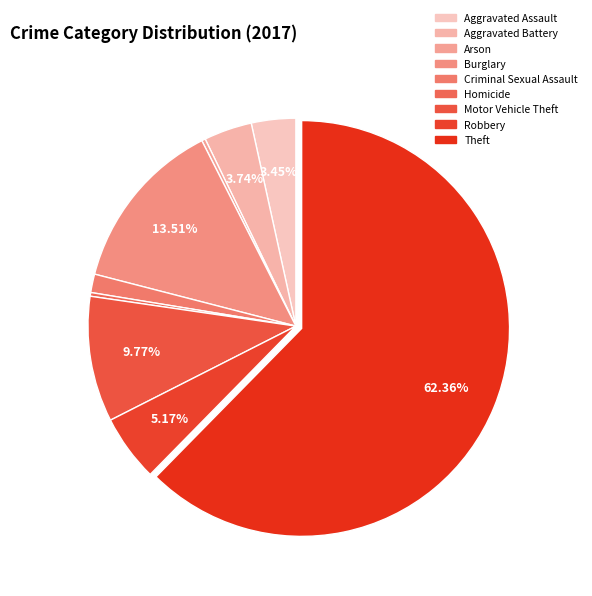

What is the change in value from Aggravated Battery to Theft?

+204